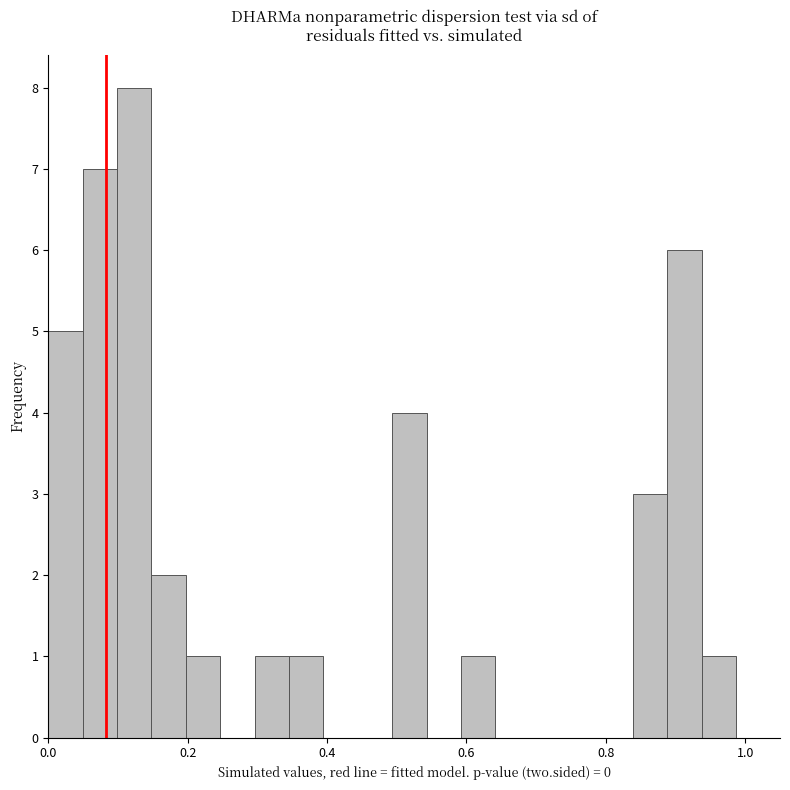

Read against the x-axis, roughly where is the centre of the tallest bar?

0.12